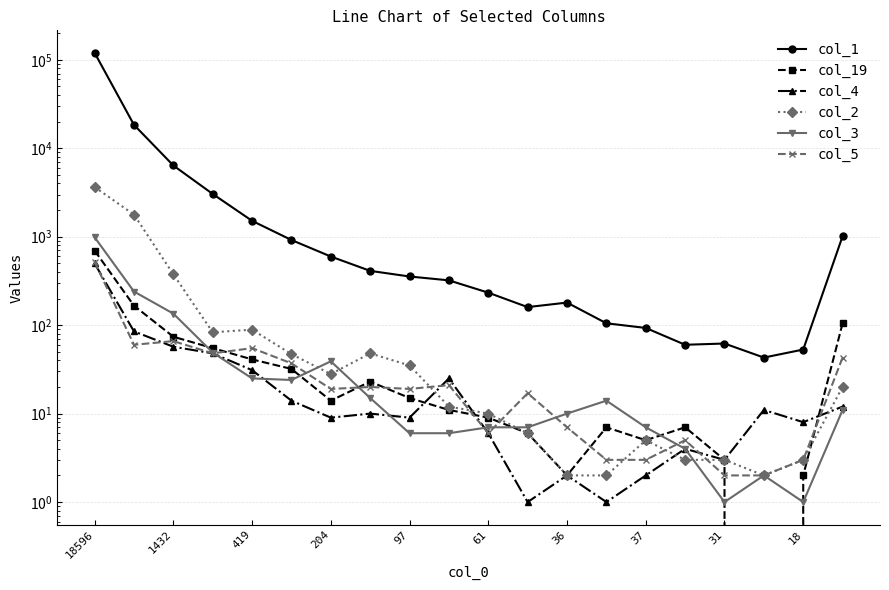

What is the greatest value displayed?

120079